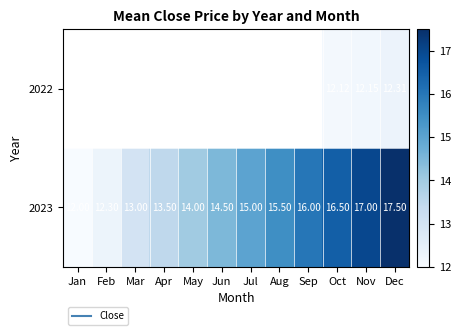

Which category has the lowest value across all series?

Jan